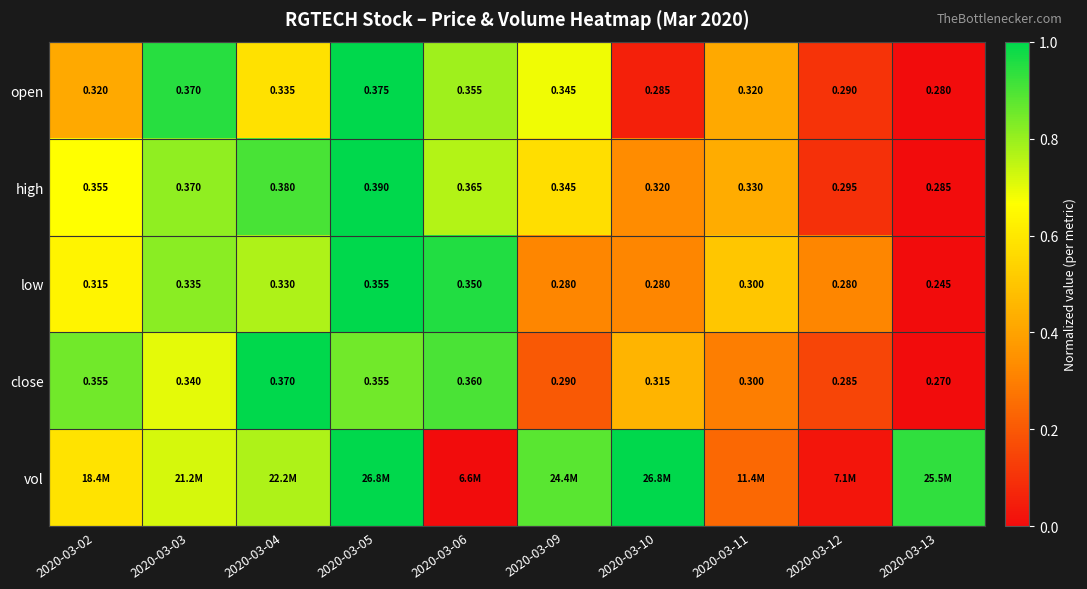

Which category has the highest value across all series?

2020-03-05